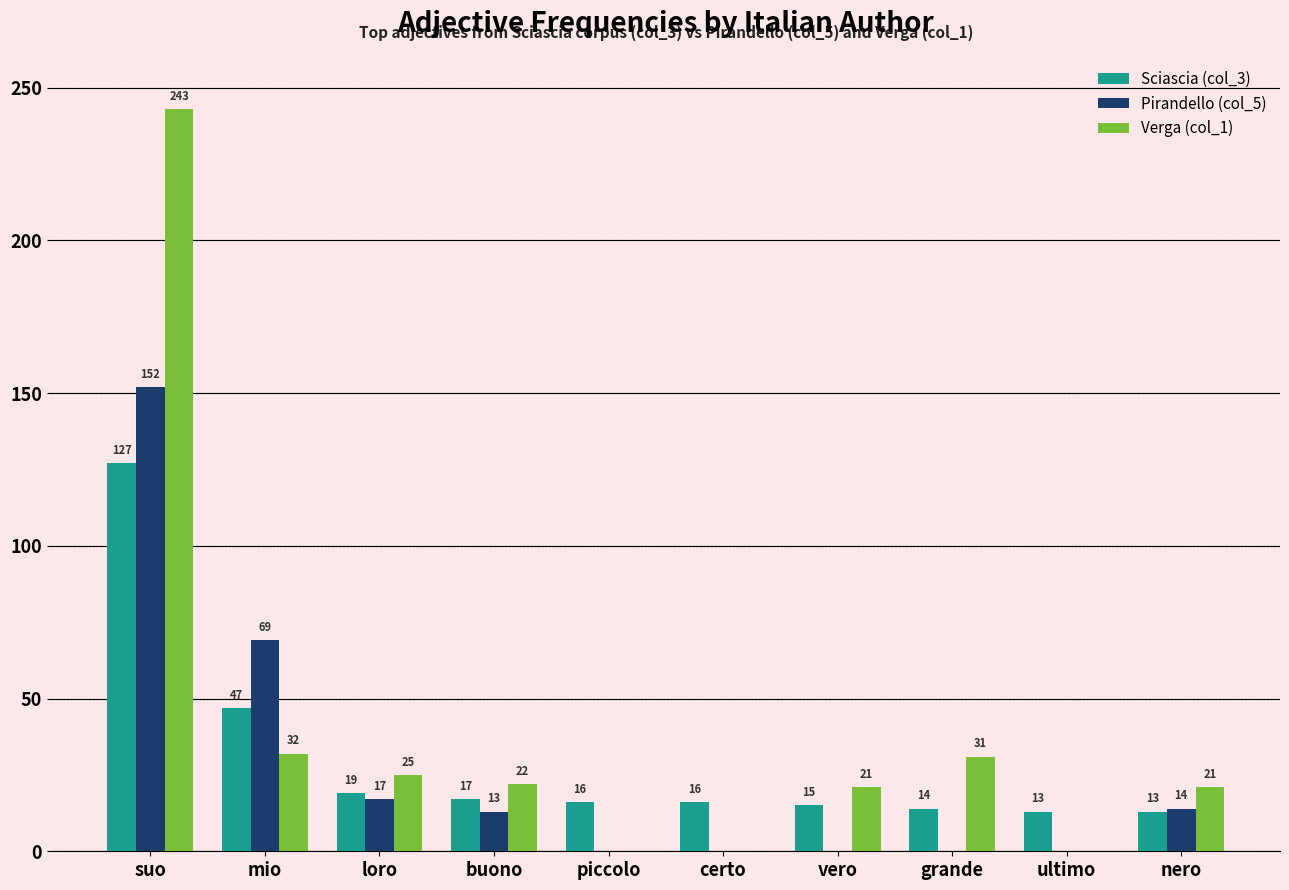

What is the maximum value shown in the chart?

243